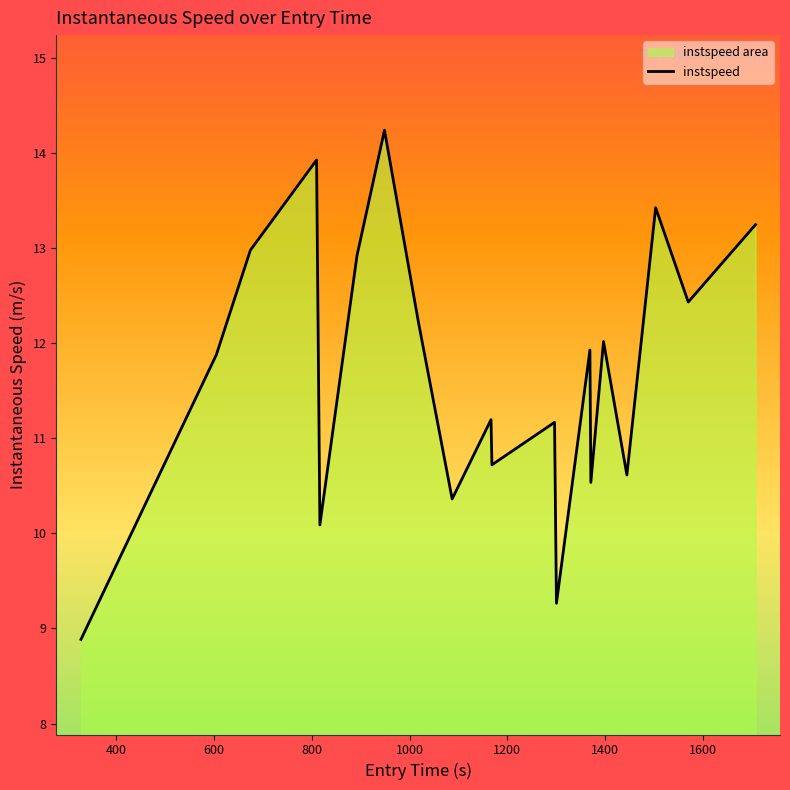

True or false: the data has more than 2 interior local peaks.

True